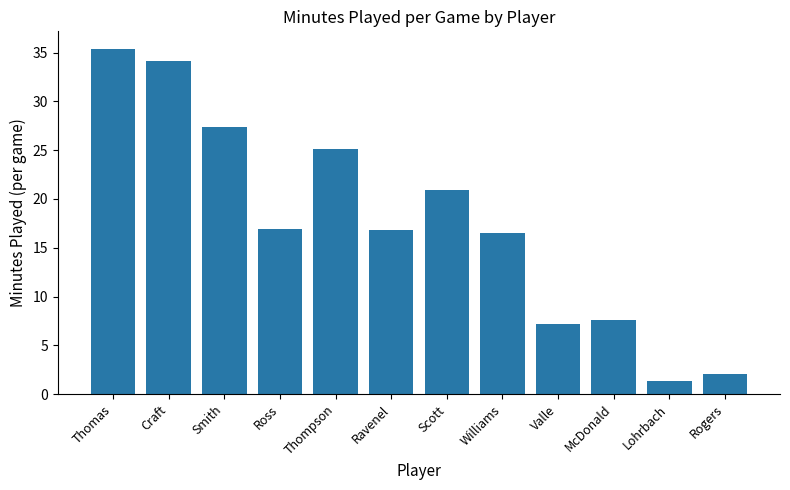

How many values are below 16?

4